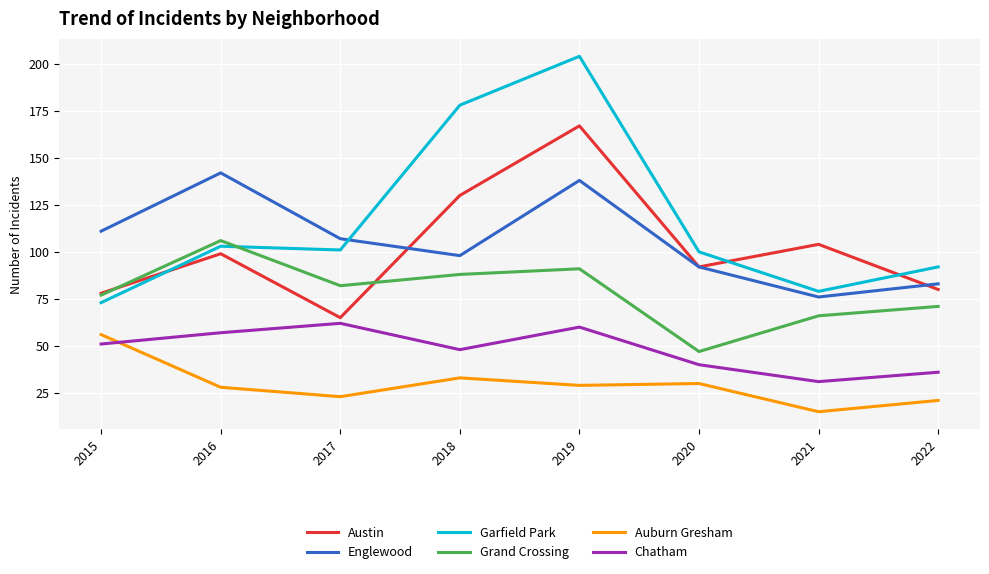

How many lines are shown in the chart?

6